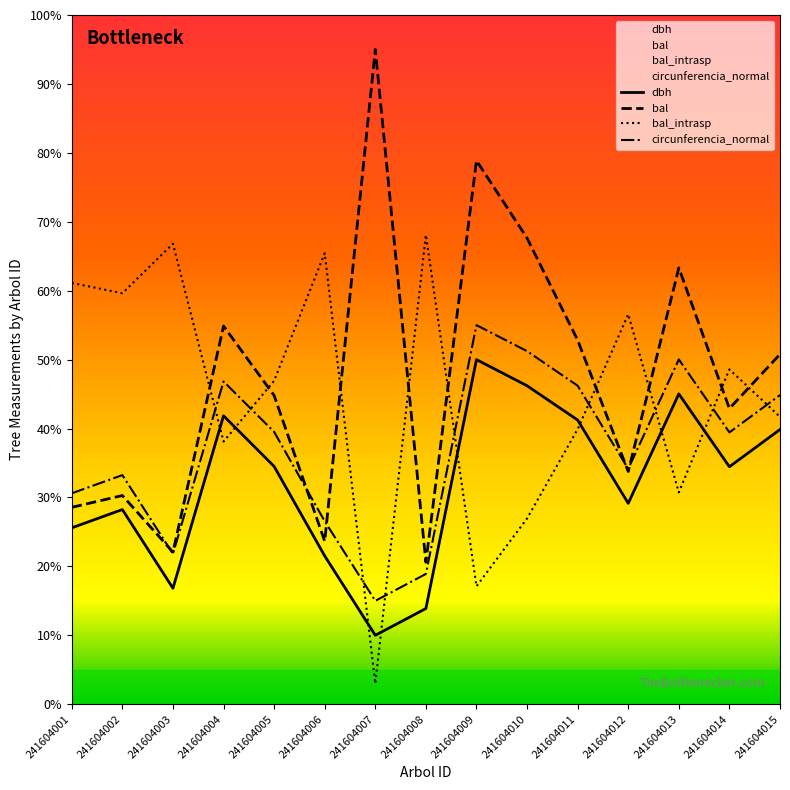

How many data points in circunferencia_normal are above 39?

8